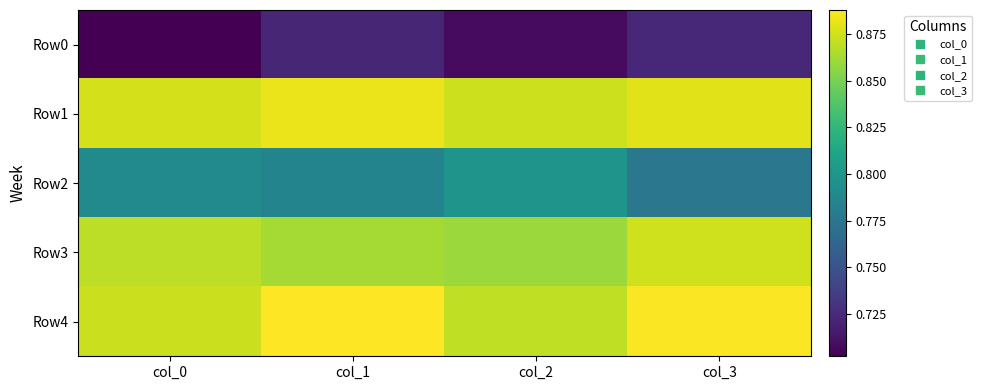

Which series has the widest spread of values?

Row2